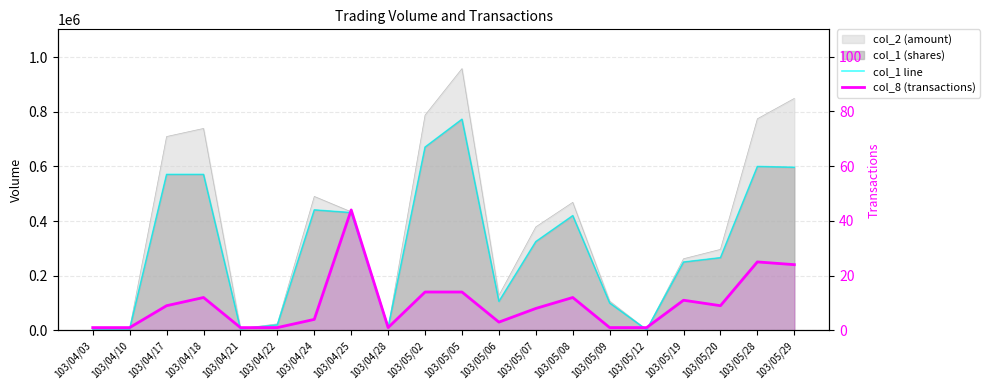

Count the number of categories in the chart.

20